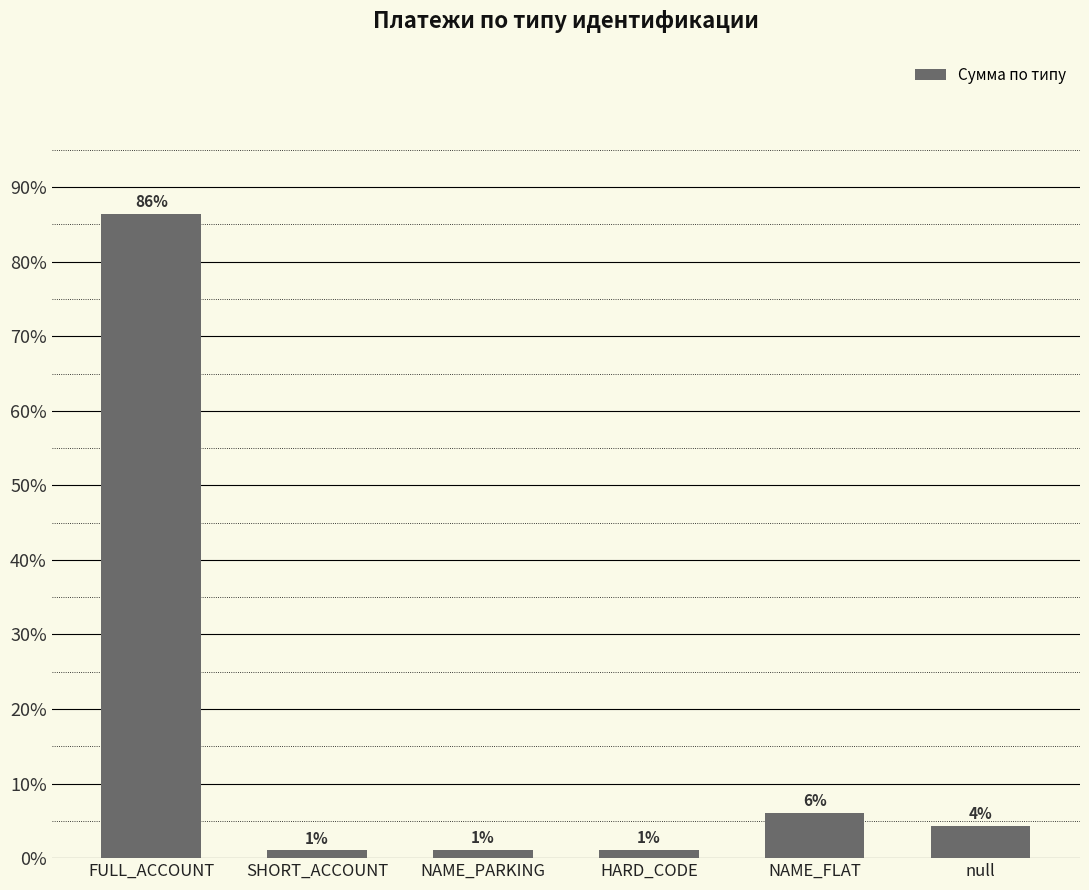

Between NAME_FLAT and FULL_ACCOUNT, which is larger?

FULL_ACCOUNT